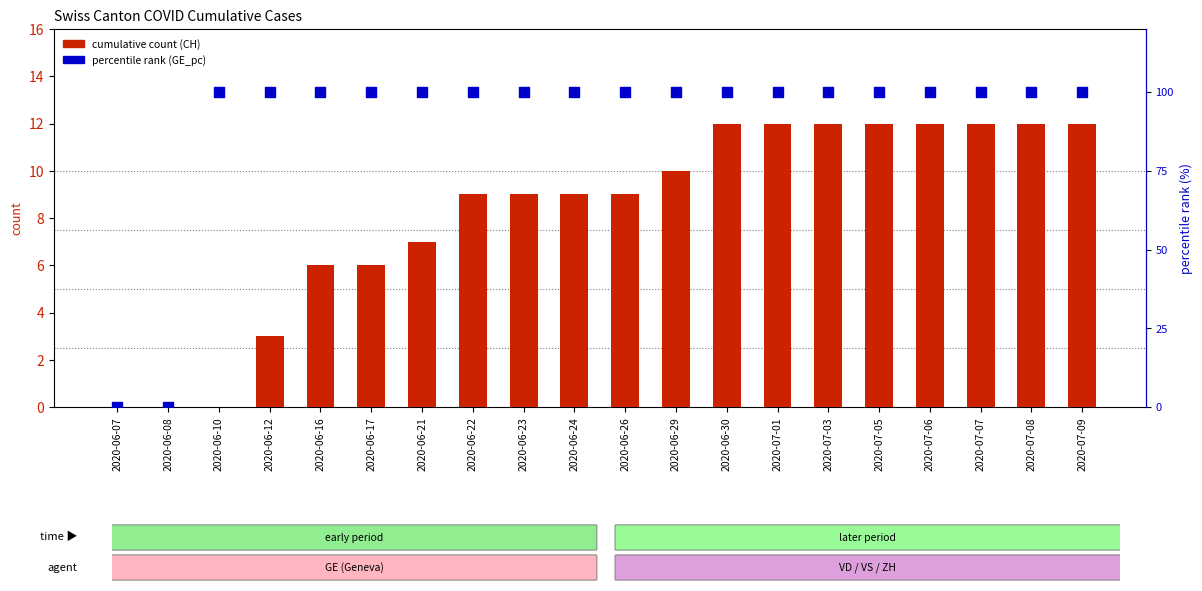

Is the value of cumulative count (CH) at 2020-06-08 greater than the value of percentile rank within sample (GE_pc) at 2020-07-07?

No